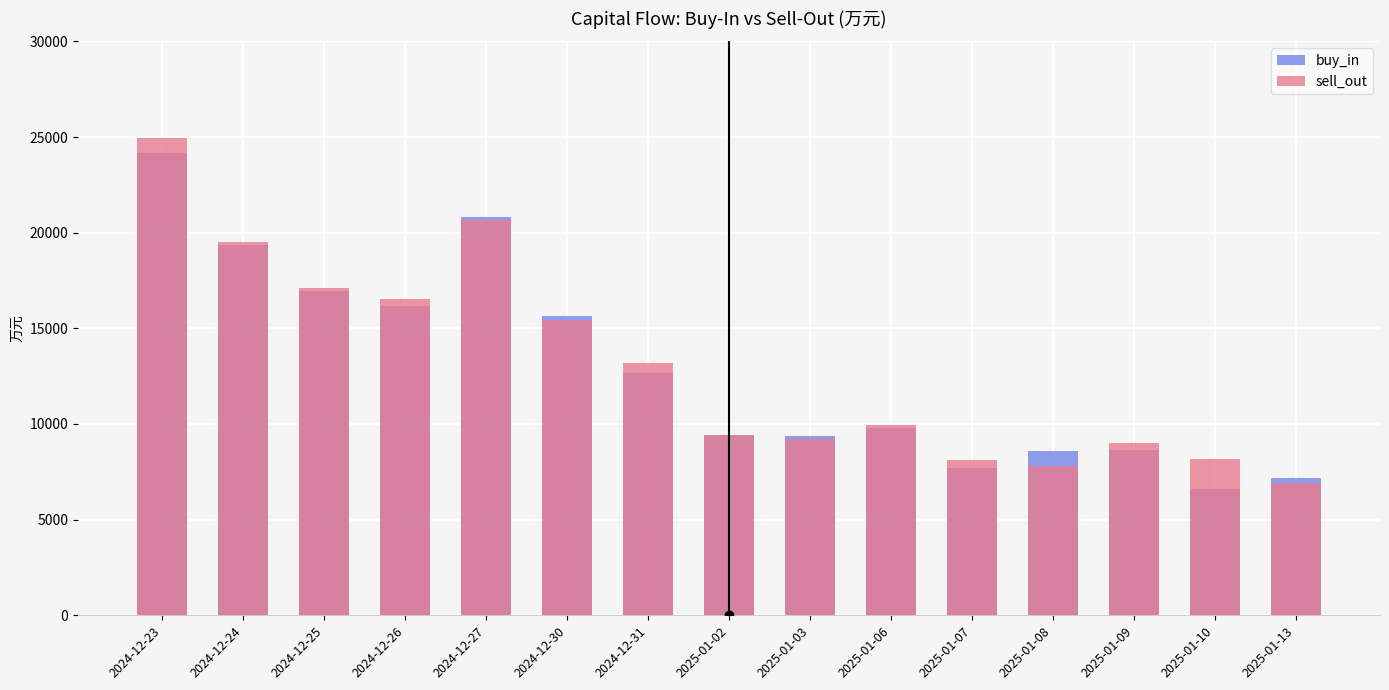

Reading left to right, extract all data points from this chart.

buy_in: 24145.7	19364.8	16965.0	16148.2	20815.2	15622.8	12675.2	9414.6	9393.4	9770.2	7707.2	8586.8	8644.0	6600.6	7190.7
sell_out: 24960.3	19501.6	17088.4	16558.6	20652.2	15449.4	13197.1	9435.5	9191.9	9972.4	8138.1	7824.4	9002.2	8189.1	6928.1